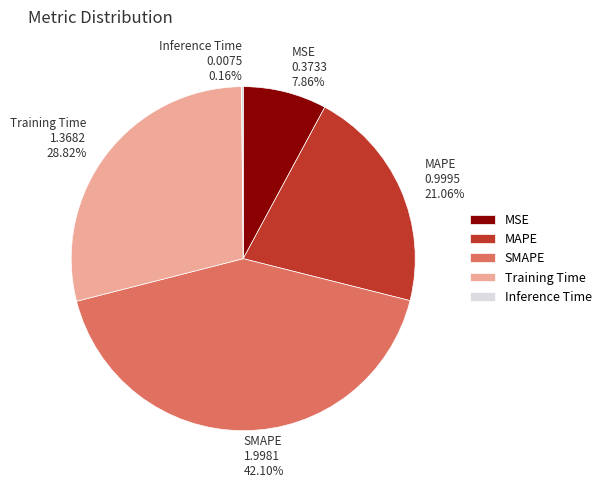

Does MAPE represent more than half of the total?

No